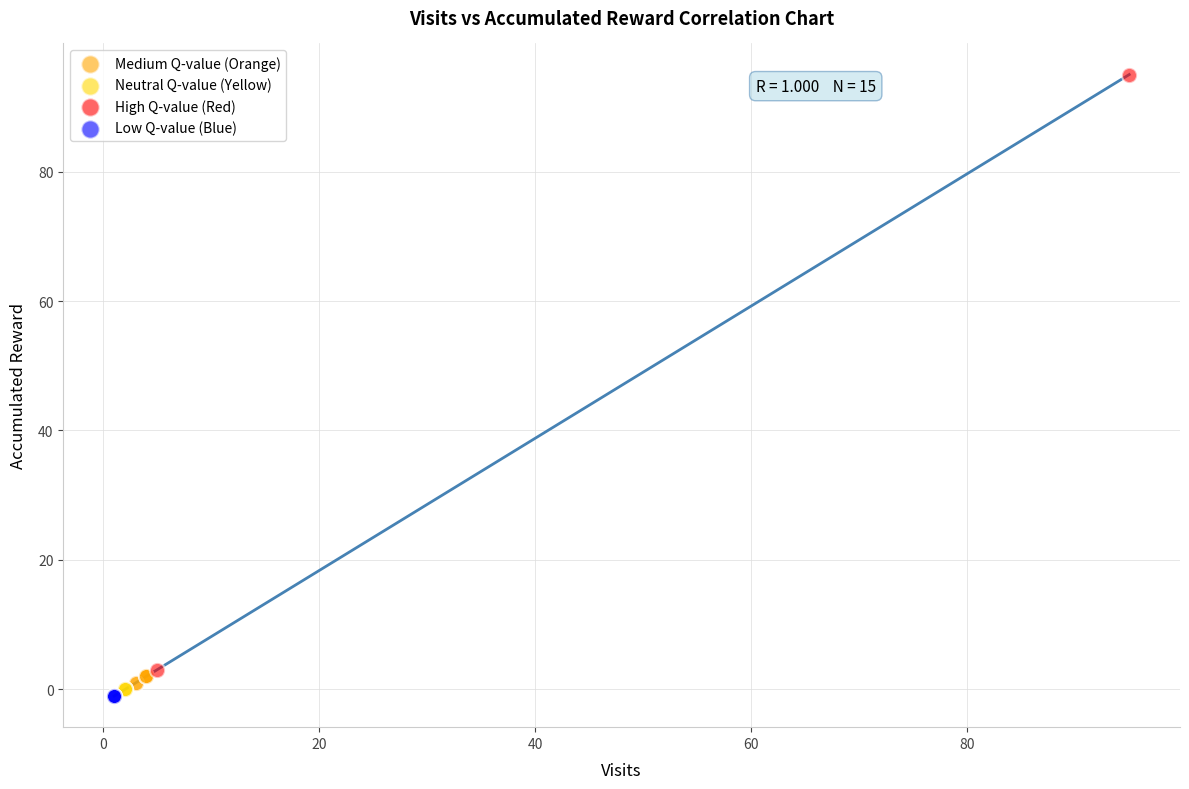

What are all the series names shown in the legend?

Medium Q-value (Orange), Neutral Q-value (Yellow), High Q-value (Red), Low Q-value (Blue)